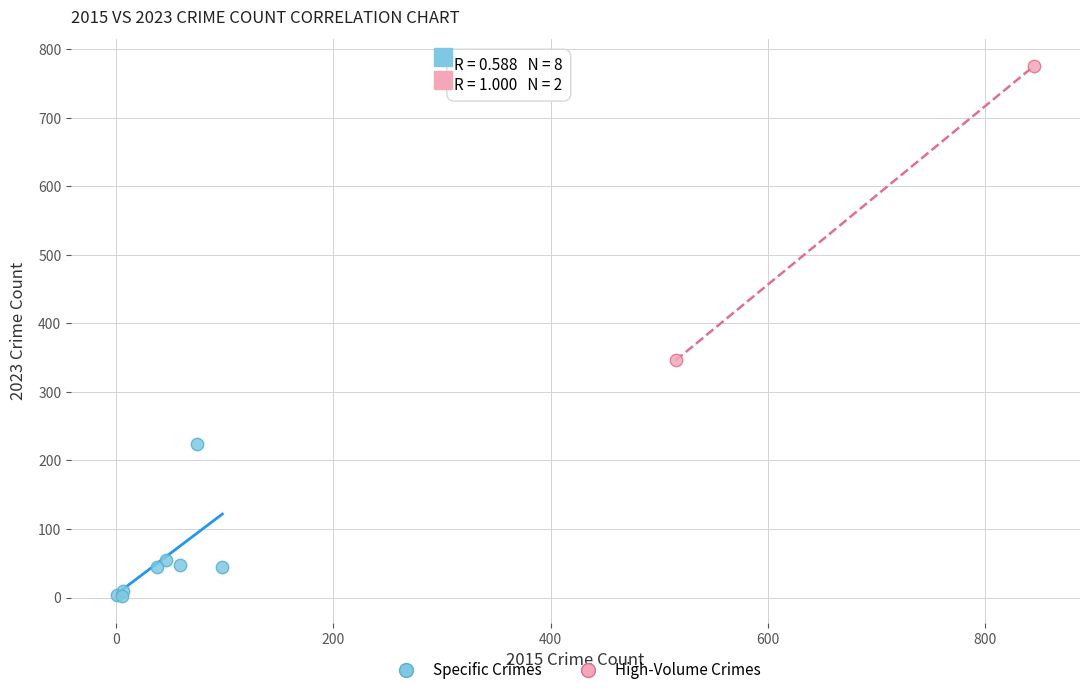

Which series reaches the maximum Y coordinate?

High-Volume Crimes